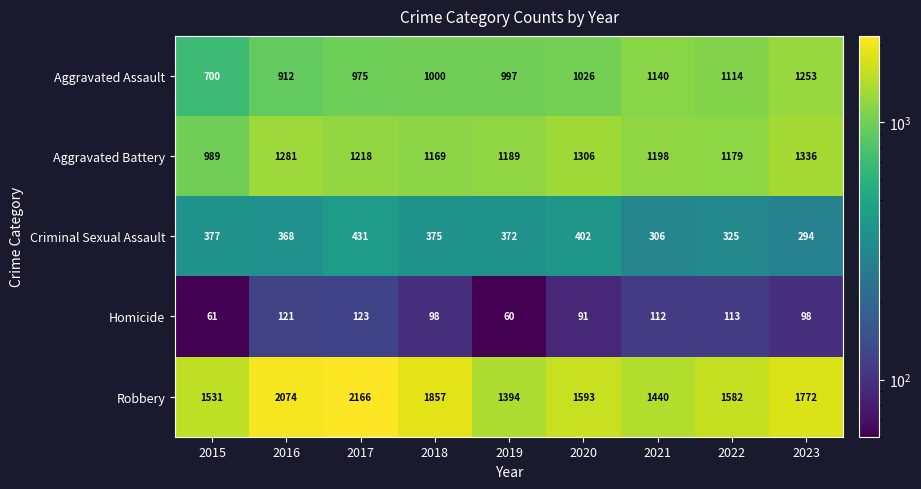

Read the Aggravated Battery value at 2015.

989